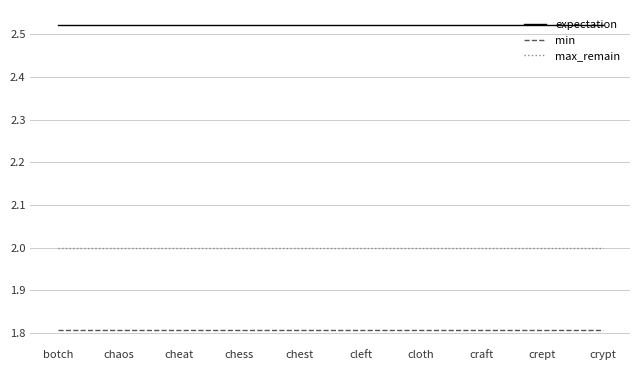

Rank the series by their average value, from highest to lowest.

expectation, max_remain, min